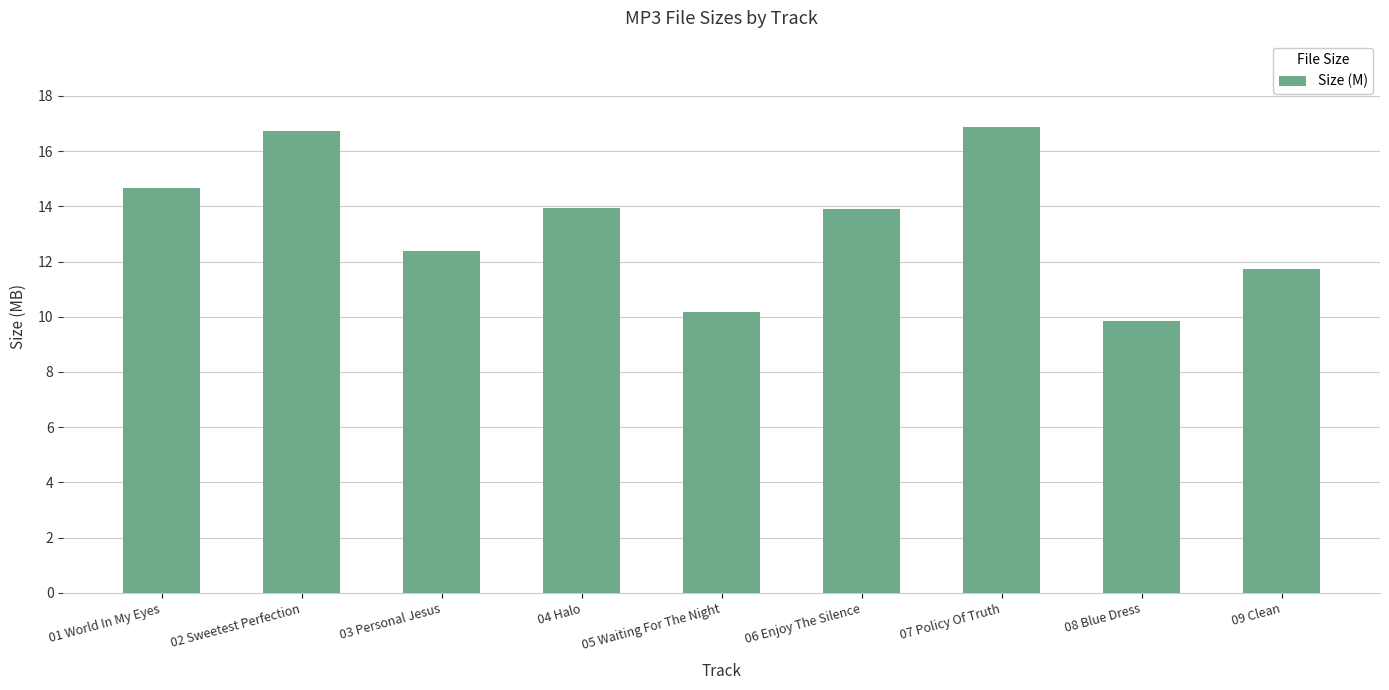

The value at 06 Enjoy The Silence is 20.0. True or false?

False